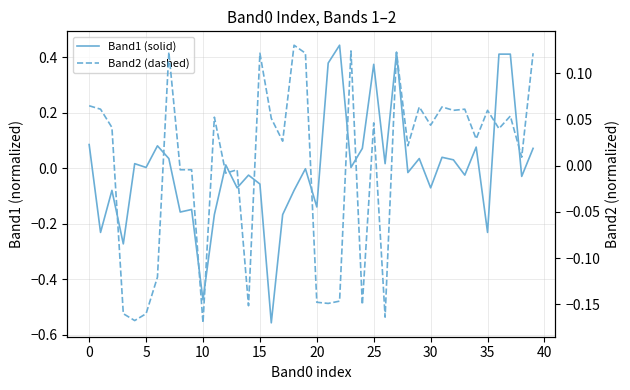

Where is Band1 (solid) nearest to the value 0?

19